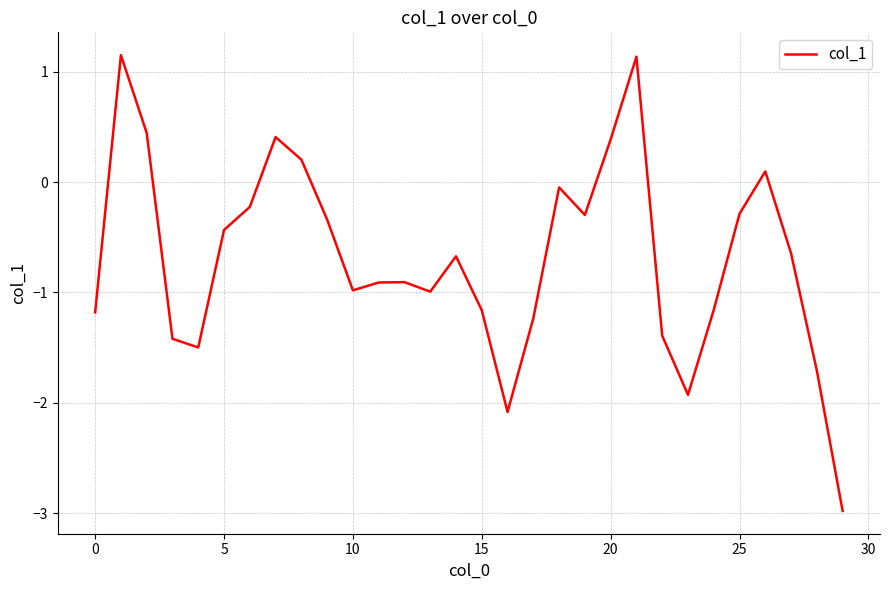

What is the difference between the maximum and minimum values?

4.1